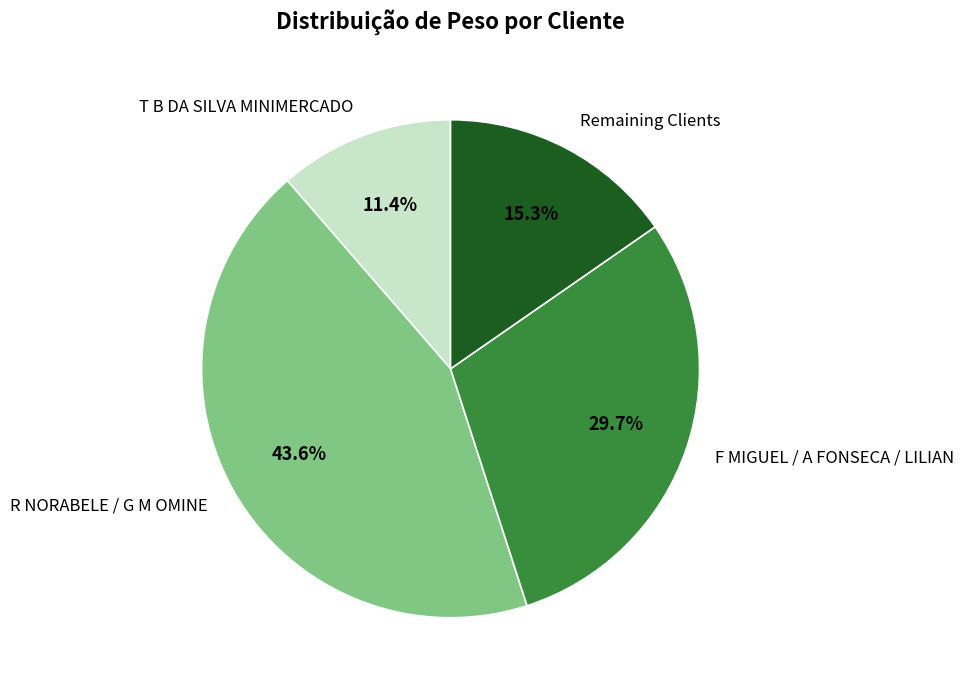

Rank the categories by value from lowest to highest.

T B DA SILVA MINIMERCADO, Remaining Clients, F MIGUEL / A FONSECA / LILIAN, R NORABELE / G M OMINE